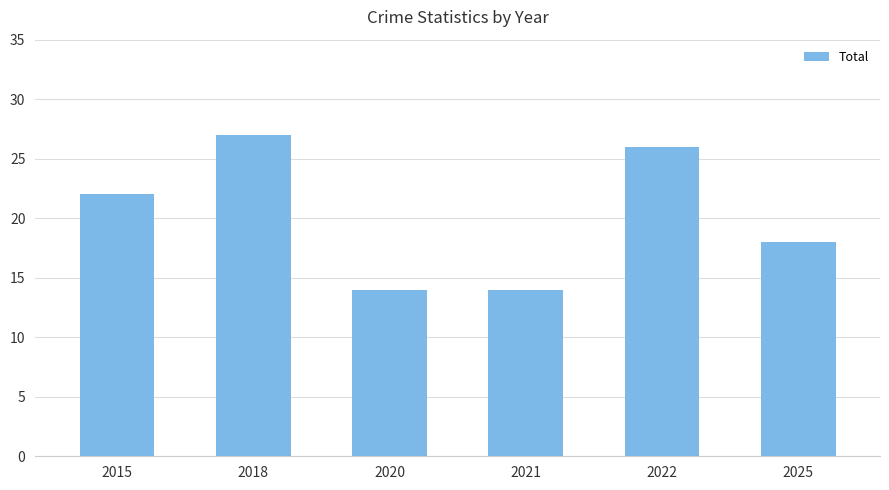

What is the value of the 1st bar from the left?

22